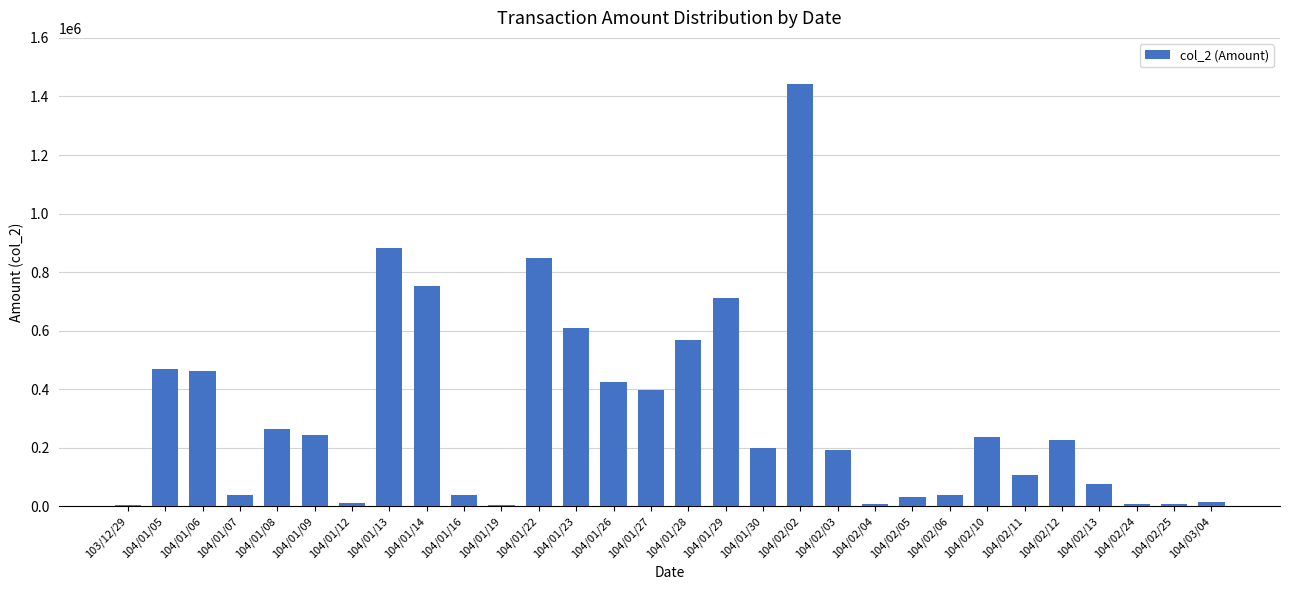

At which category does the chart reach its peak across all series?

104/02/02